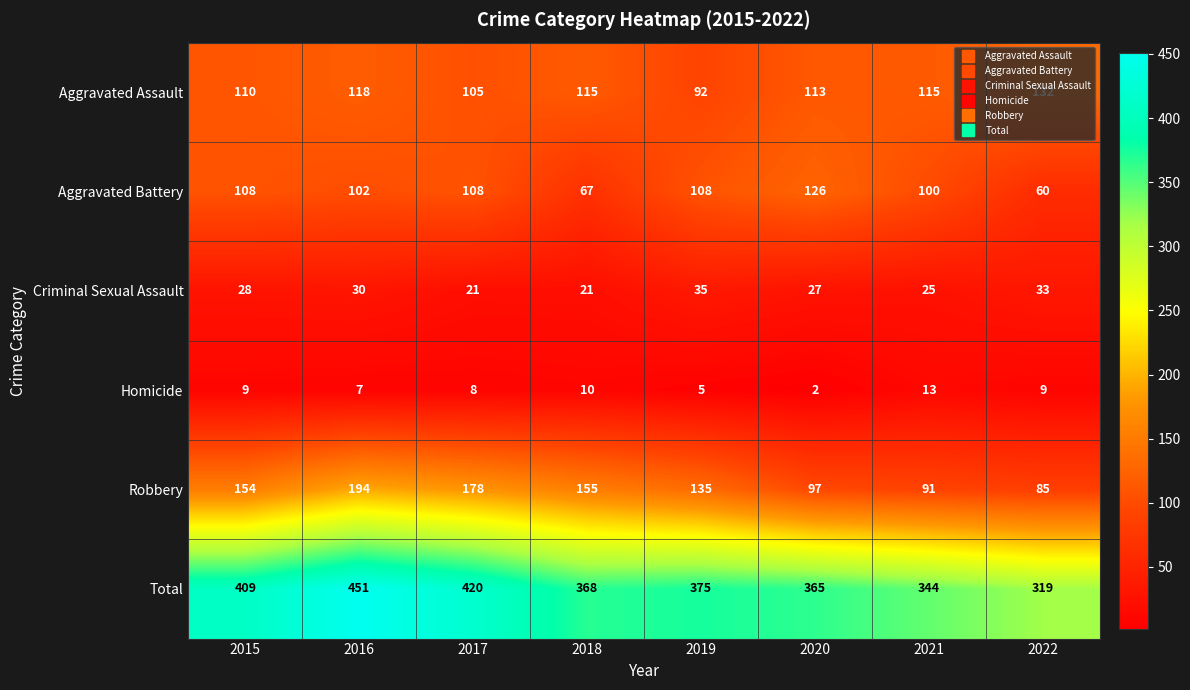

Which label corresponds to the largest value in the chart?

2016